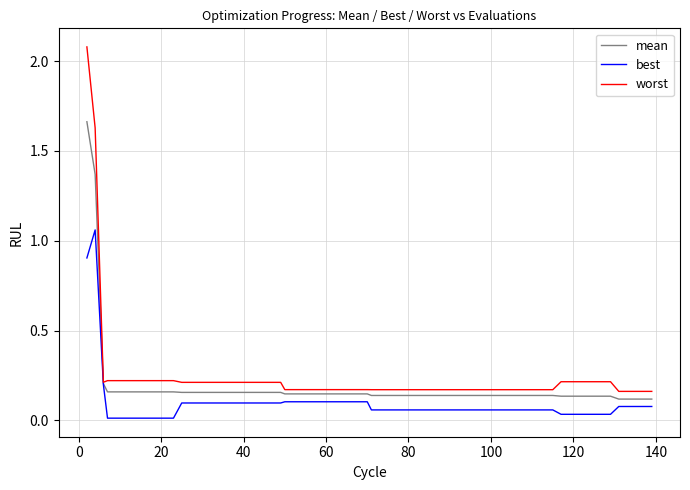

What is the sum of all best values?

4.6